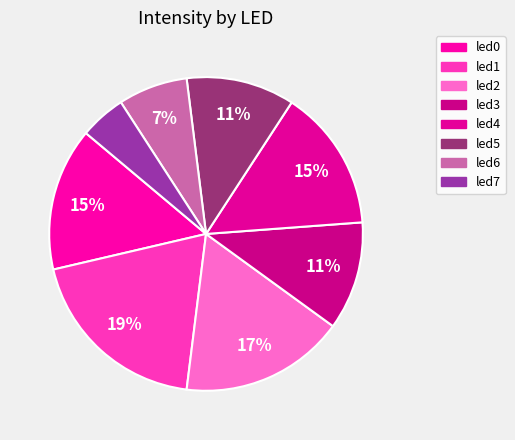

How many slices are in this pie chart?

8